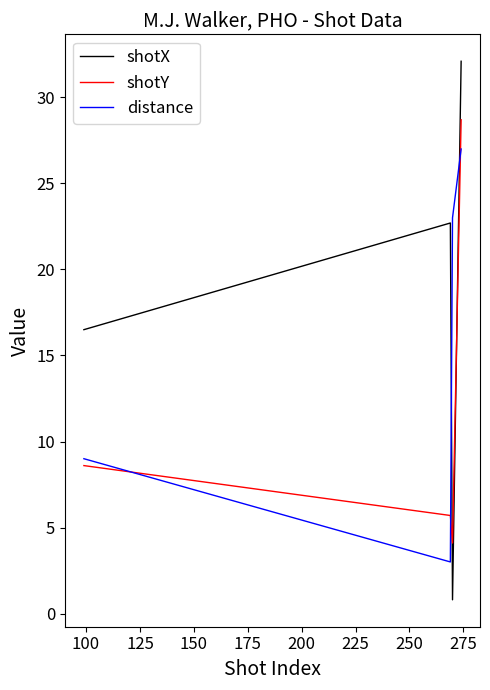

What is the greatest value displayed?

32.1